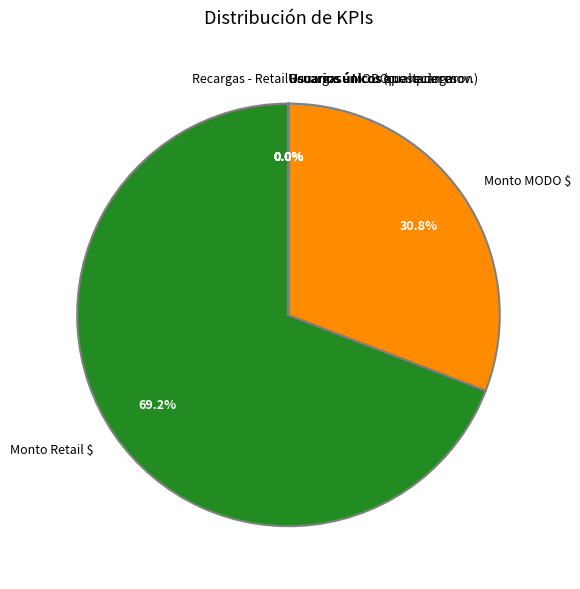

What is the largest slice in the pie chart?

Monto Retail $